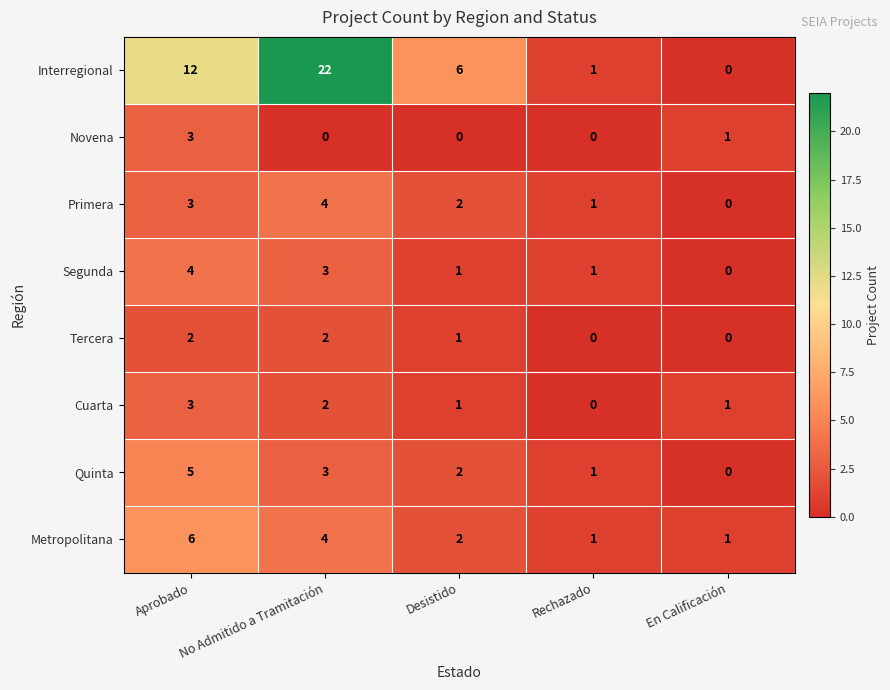

Which label corresponds to the largest value in the chart?

No Admitido a Tramitación